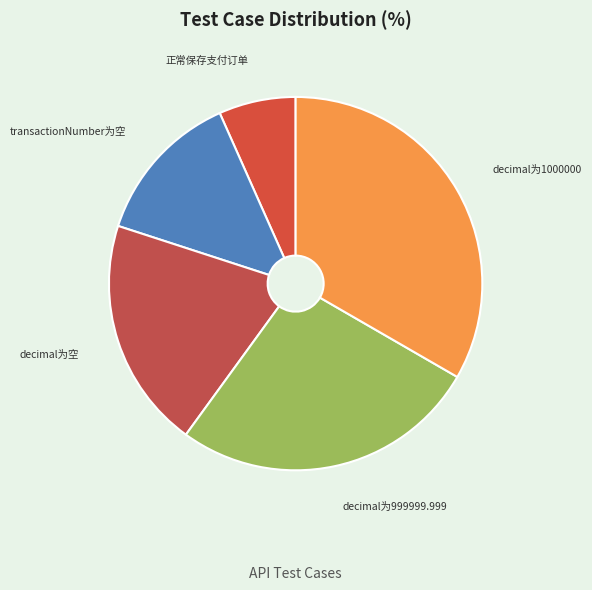

Does any single category account for the majority?

No